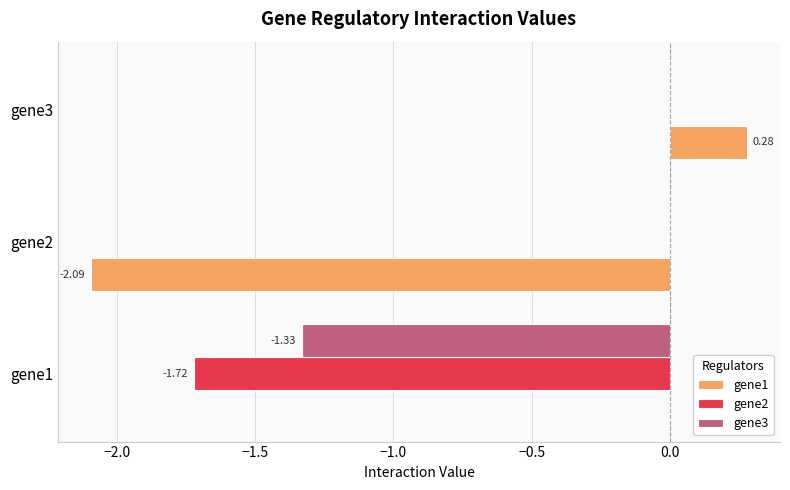

Between gene2 and gene3, which series saw the biggest shift?

gene1